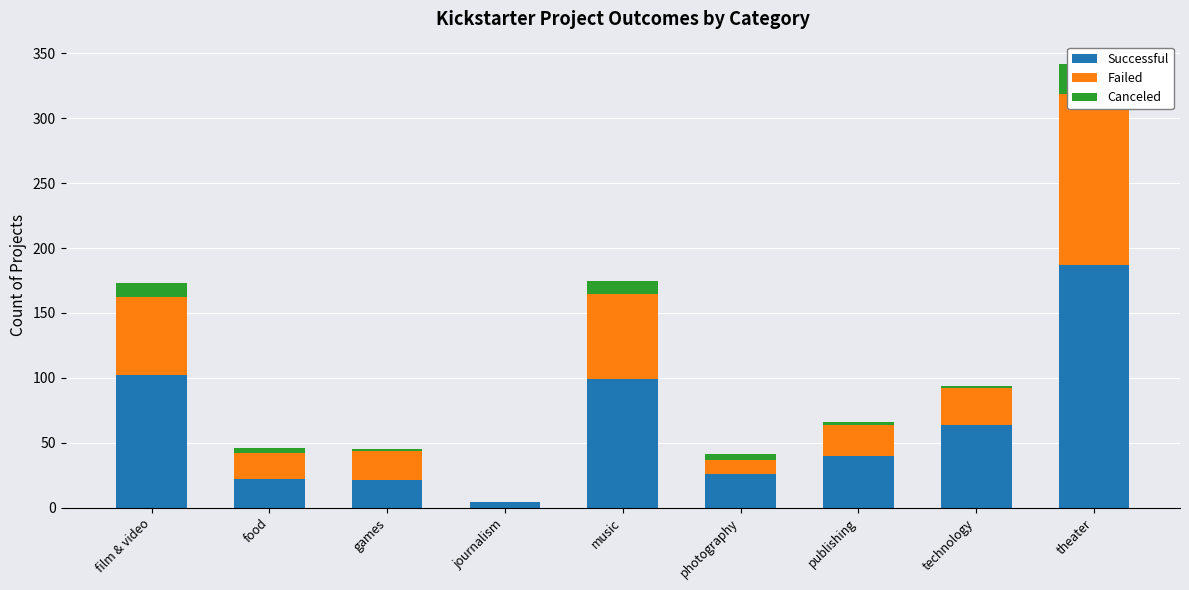

Which has a higher value, publishing or games?

publishing